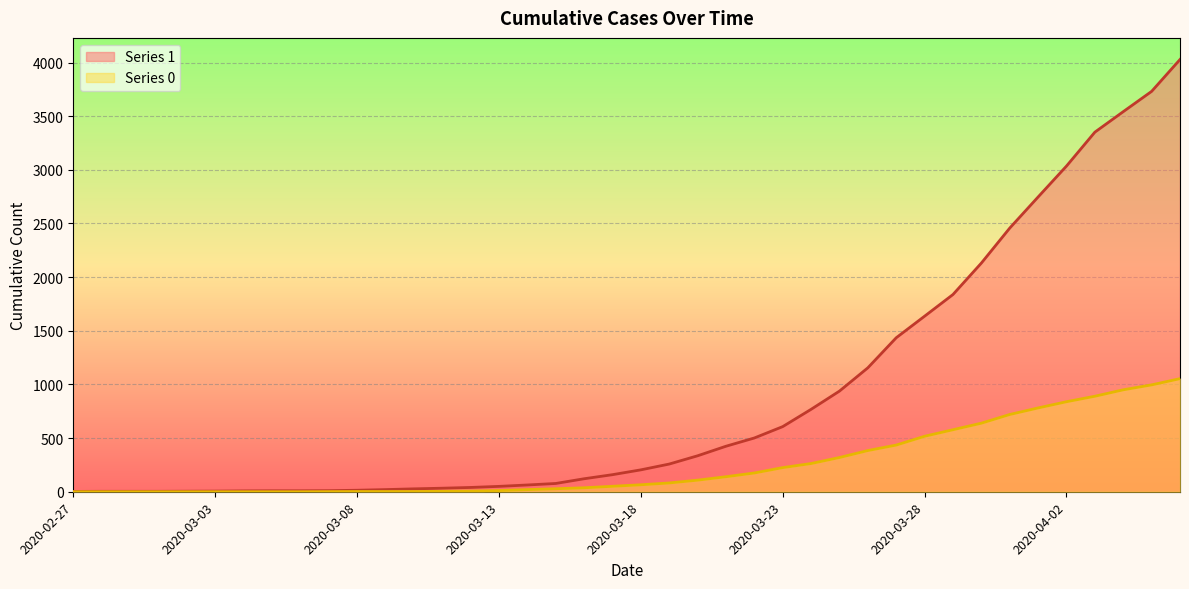

Does the chart display data point markers on the line(s)?

No